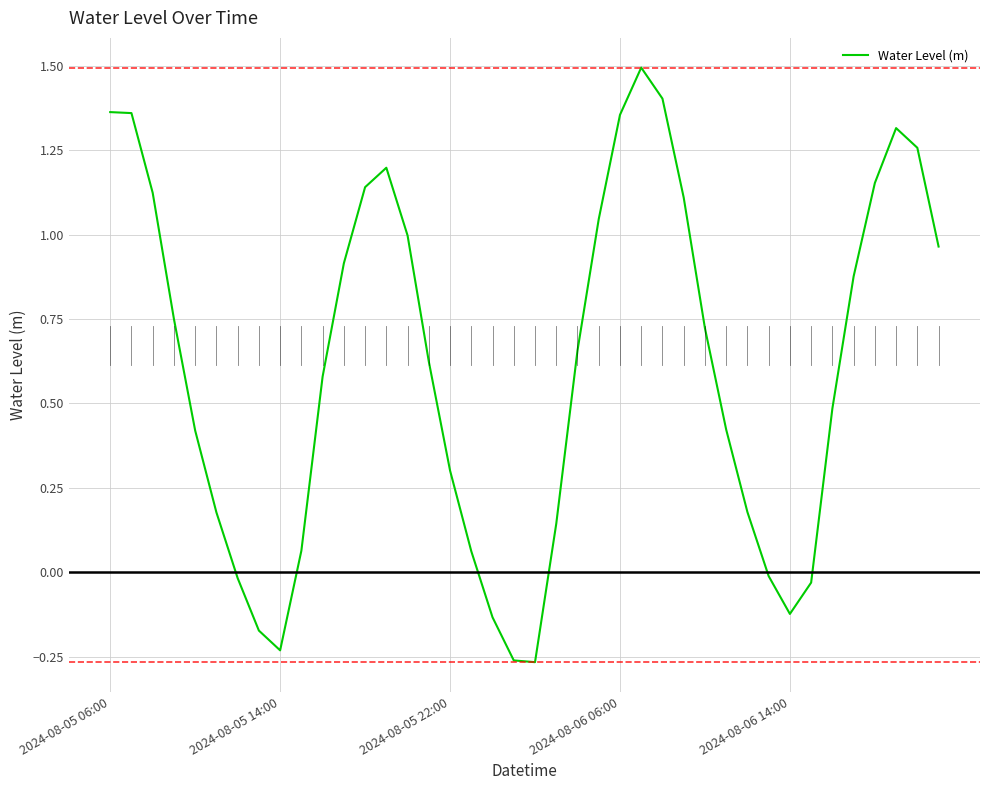

What is the maximum value shown in the chart?

1.5